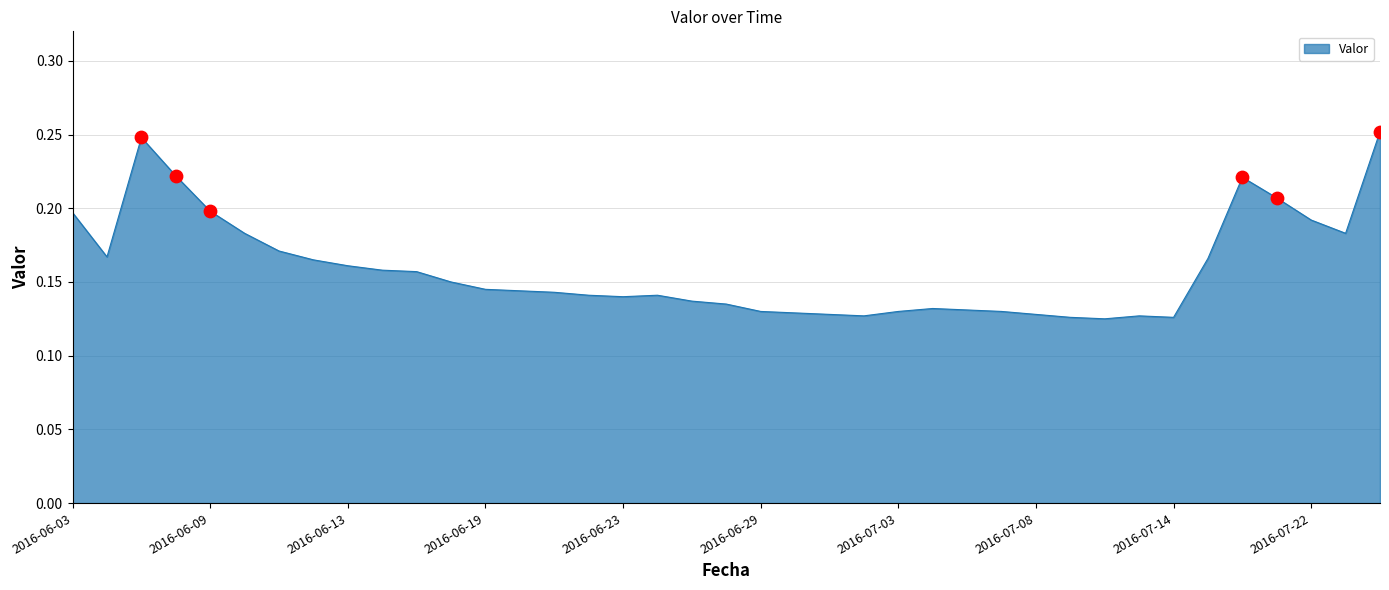

Does the chart have visible grid lines?

Yes